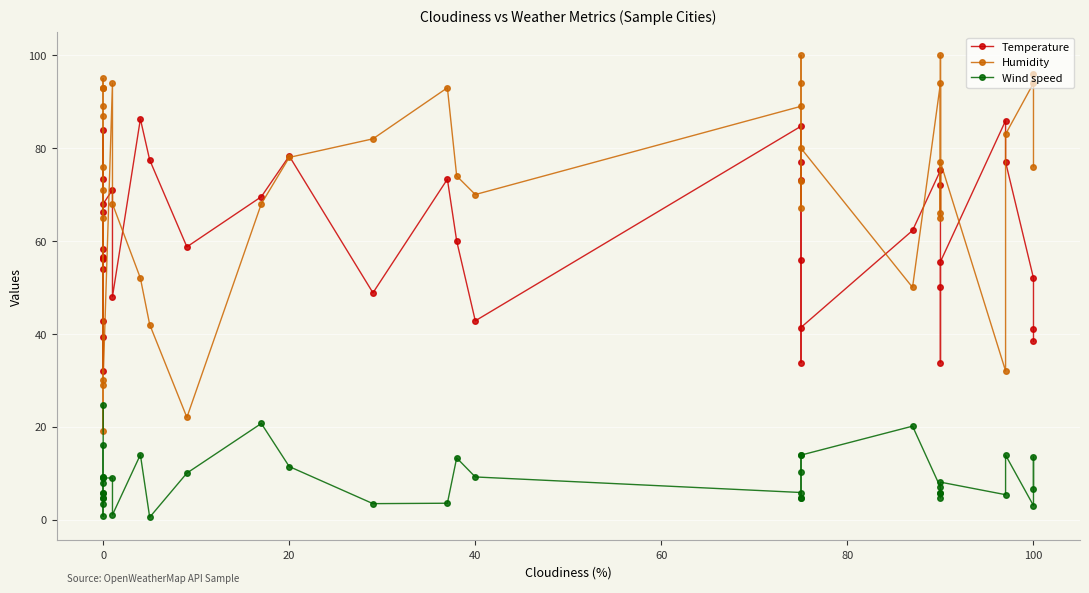

True or false: Wind speed has a value of 13.5 at 38.

True